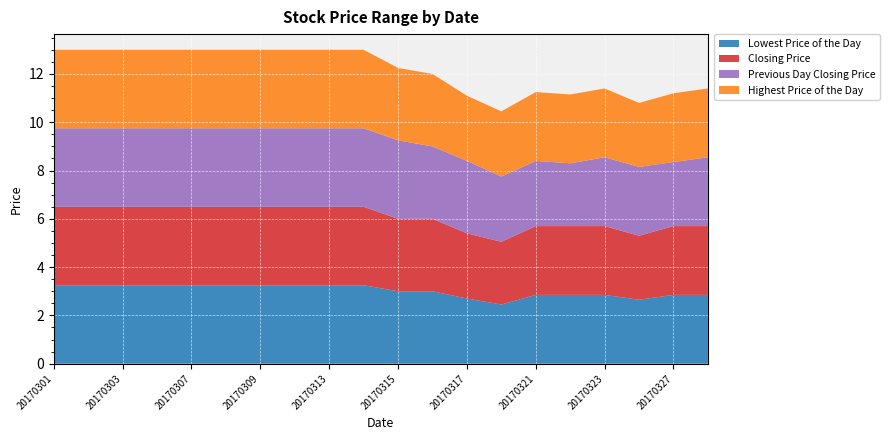

Reading left to right, what are all the values shown in this chart?

Lowest Price of the Day: 20170301=3.2	20170302=3.2	20170303=3.2	20170306=3.2	20170307=3.2	20170308=3.2	20170309=3.2	20170310=3.2	20170313=3.2	20170314=3.2	20170315=3.0	20170316=3.0	20170317=2.7	20170320=2.5	20170321=2.9	20170322=2.9	20170323=2.9	20170324=2.6	20170327=2.9	20170328=2.9
Closing Price: 20170301=3.2	20170302=3.2	20170303=3.2	20170306=3.2	20170307=3.2	20170308=3.2	20170309=3.2	20170310=3.2	20170313=3.2	20170314=3.2	20170315=3.0	20170316=3.0	20170317=2.7	20170320=2.6	20170321=2.9	20170322=2.9	20170323=2.9	20170324=2.6	20170327=2.9	20170328=2.9
Previous Day Closing Price: 20170301=3.2	20170302=3.2	20170303=3.2	20170306=3.2	20170307=3.2	20170308=3.2	20170309=3.2	20170310=3.2	20170313=3.2	20170314=3.2	20170315=3.2	20170316=3.0	20170317=3.0	20170320=2.7	20170321=2.7	20170322=2.6	20170323=2.9	20170324=2.9	20170327=2.6	20170328=2.9
Highest Price of the Day: 20170301=3.2	20170302=3.2	20170303=3.2	20170306=3.2	20170307=3.2	20170308=3.2	20170309=3.2	20170310=3.2	20170313=3.2	20170314=3.2	20170315=3.0	20170316=3.0	20170317=2.7	20170320=2.7	20170321=2.9	20170322=2.9	20170323=2.9	20170324=2.6	20170327=2.9	20170328=2.9